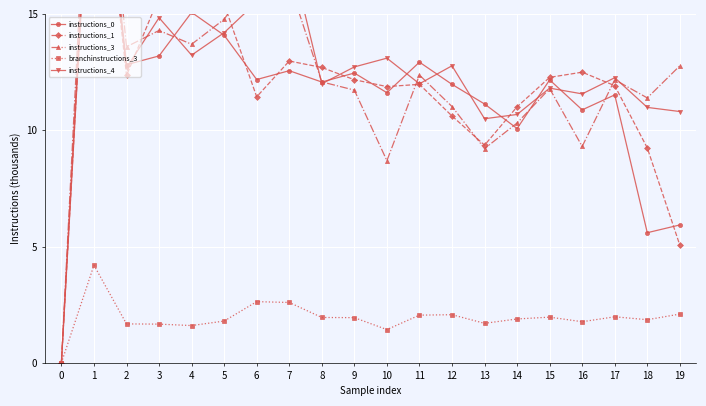

The instructions_1 series shows 20.6 at 8. True or false?

False